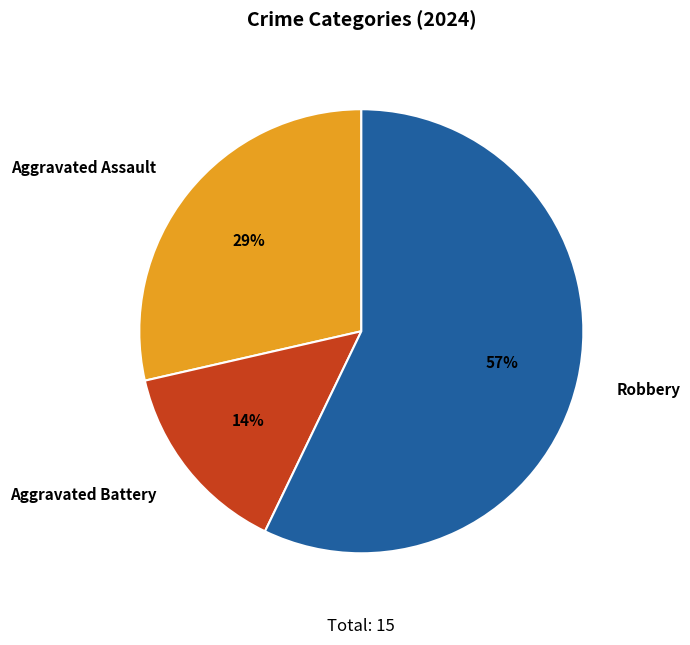

What percentage is the Aggravated Battery slice, to the nearest percent?

14%